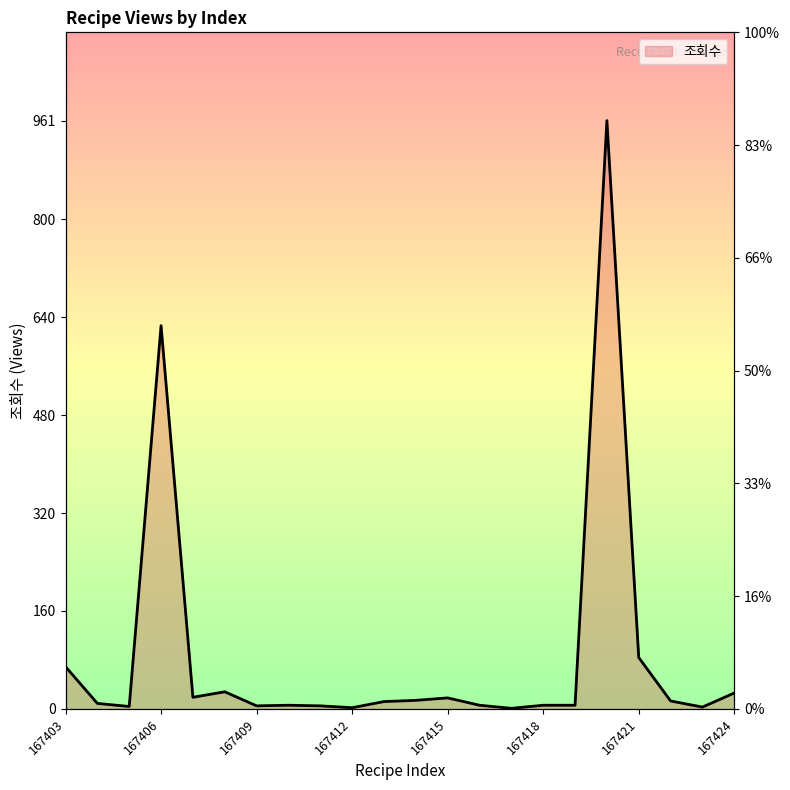

Reading left to right, transcribe all the data shown in this chart.

167403=69	167404=9	167405=4	167406=626	167407=19	167408=28	167409=5	167410=6	167411=5	167412=2	167413=12	167414=14	167415=18	167416=6	167417=1	167418=6	167419=6	167420=961	167421=84	167422=13	167423=3	167424=26